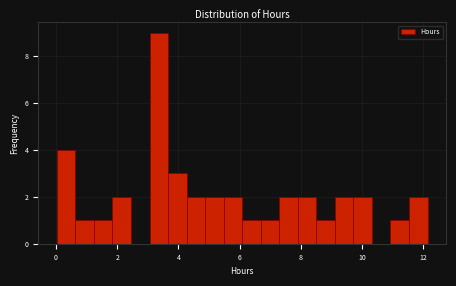

Around what value on the x-axis is the tallest bar? Give the approximate position of its centre, as read against the axis.

3.4